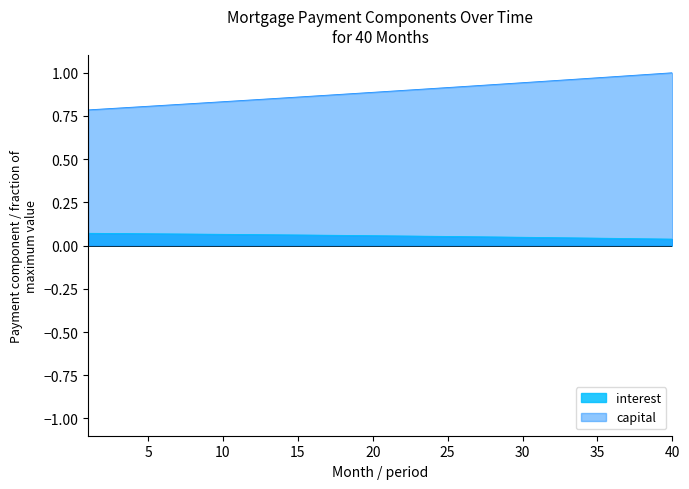

Reading left to right, transcribe all the data shown in this chart.

interest: 0.1	0.1	0.1	0.1	0.1	0.1	0.1	0.1	0.1	0.1	0.1	0.1	0.1	0.1	0.1	0.1	0.1	0.1	0.1	0.1	0.1	0.1	0.1	0.1	0.1	0.1	0.1	0.1	0.0	0.0	0.0	0.0	0.0	0.0	0.0	0.0	0.0	0.0	0.0	0.0
capital: 0.8	0.8	0.8	0.8	0.8	0.8	0.8	0.8	0.8	0.8	0.8	0.8	0.8	0.9	0.9	0.9	0.9	0.9	0.9	0.9	0.9	0.9	0.9	0.9	0.9	0.9	0.9	0.9	0.9	0.9	0.9	1.0	1.0	1.0	1.0	1.0	1.0	1.0	1.0	1.0